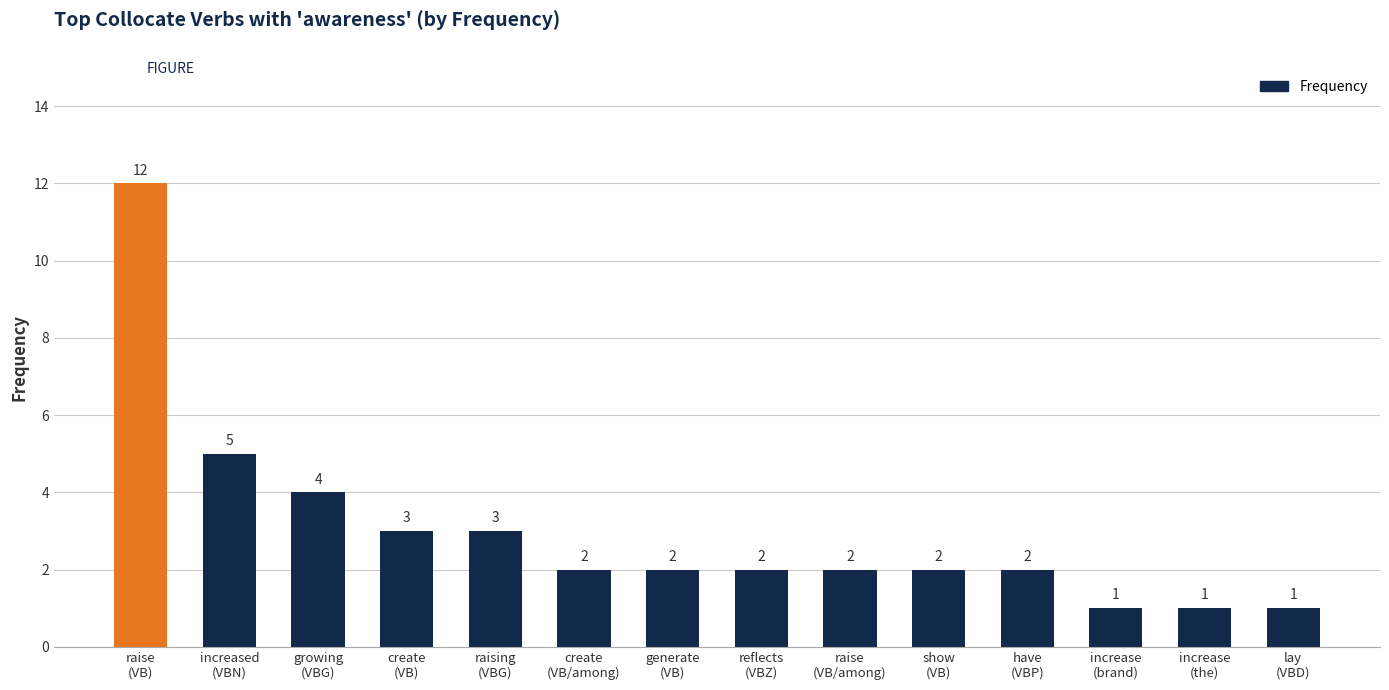

Reading right to left, list all the values displayed in this chart.

lay
(VBD)=1	increase
(the)=1	increase
(brand)=1	have
(VBP)=2	show
(VB)=2	raise
(VB/among)=2	reflects
(VBZ)=2	generate
(VB)=2	create
(VB/among)=2	raising
(VBG)=3	create
(VB)=3	growing
(VBG)=4	increased
(VBN)=5	raise
(VB)=12